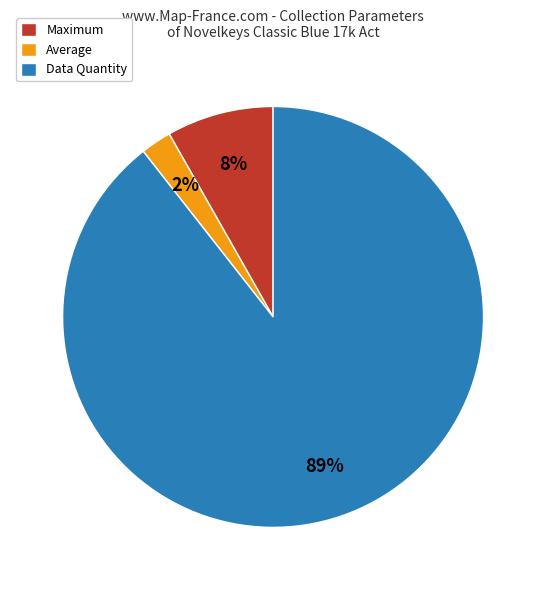

How many segments does this pie chart have?

3